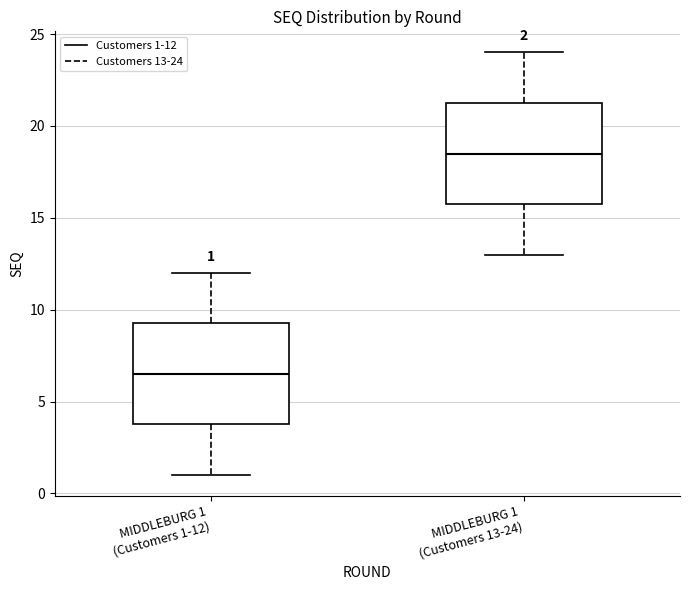

Which box has the lowest median line?

MIDDLEBURG 1 (Customers 1-12)